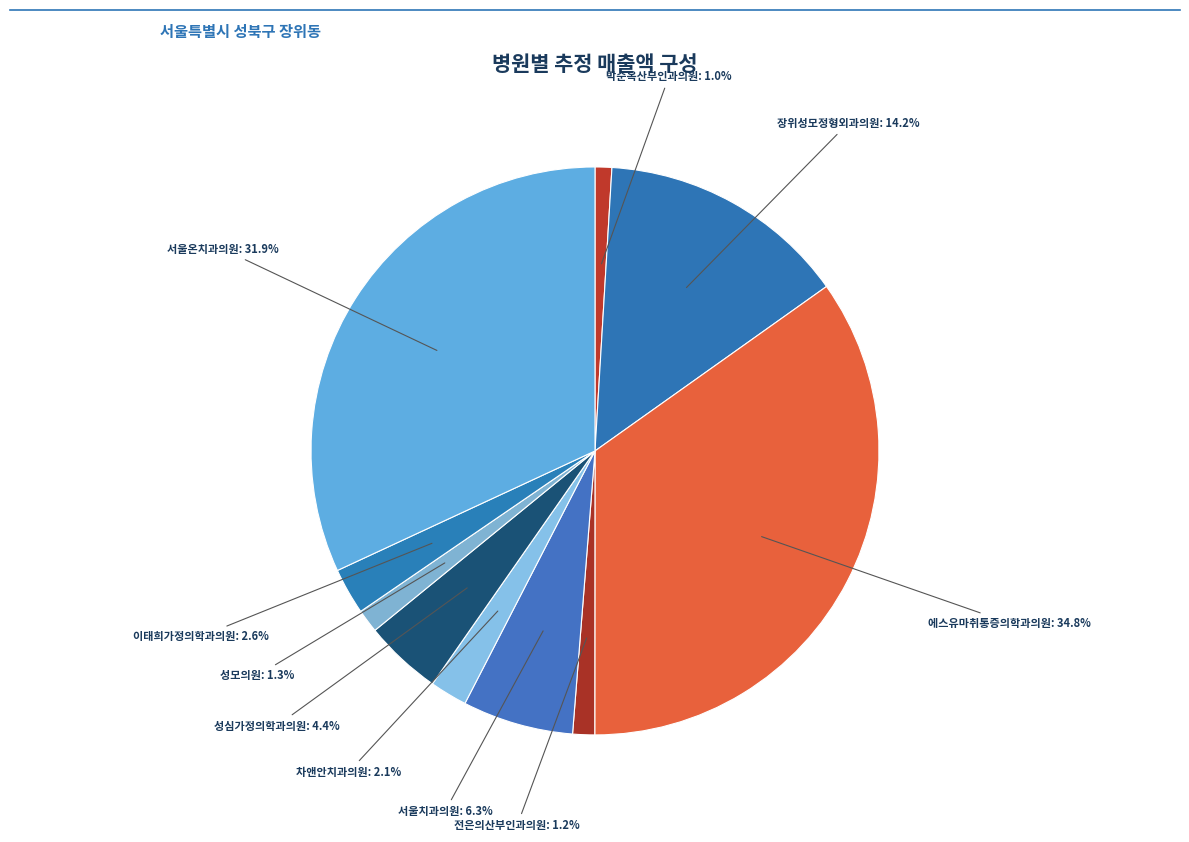

What is the largest slice in the pie chart?

에스유마취통증의학과의원